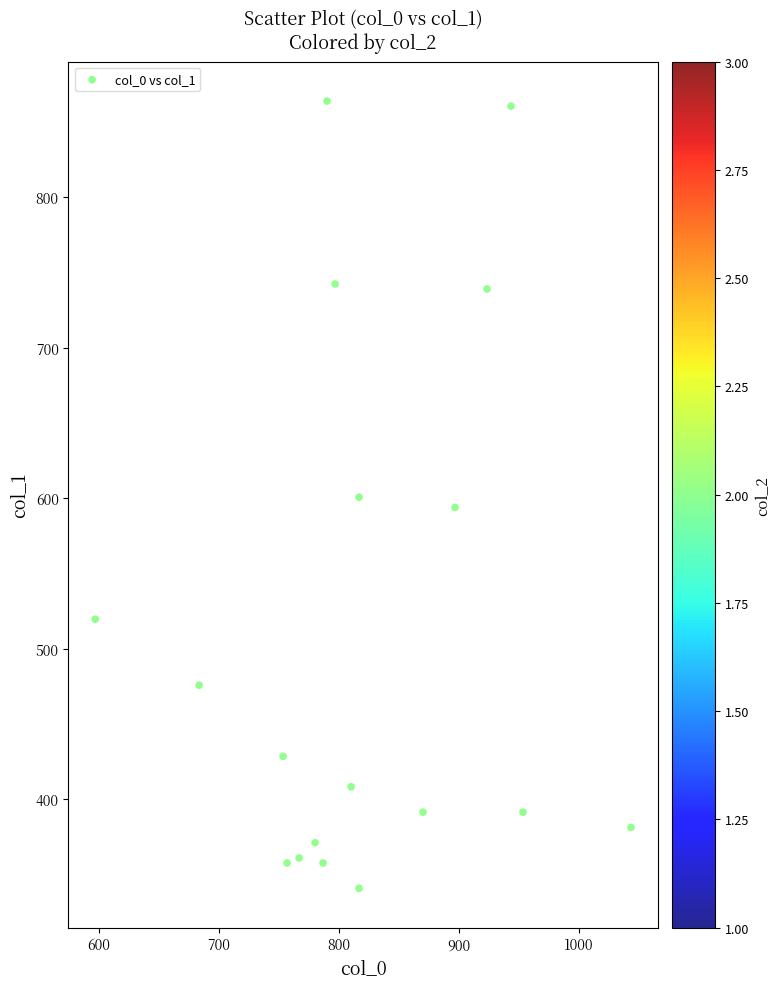

What is the range of Y values (max minus min)?

523.1